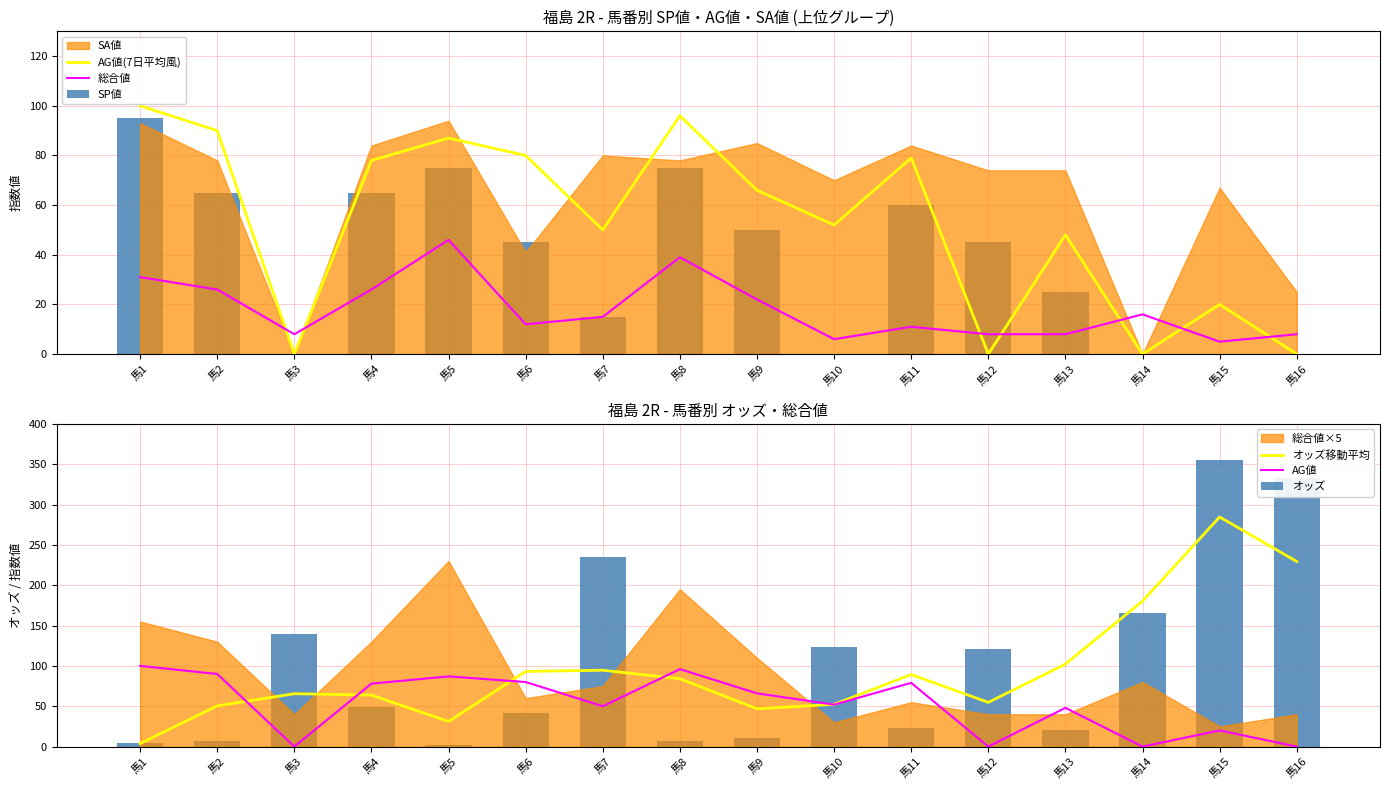

What is the average value of the SP値 series?

38.4